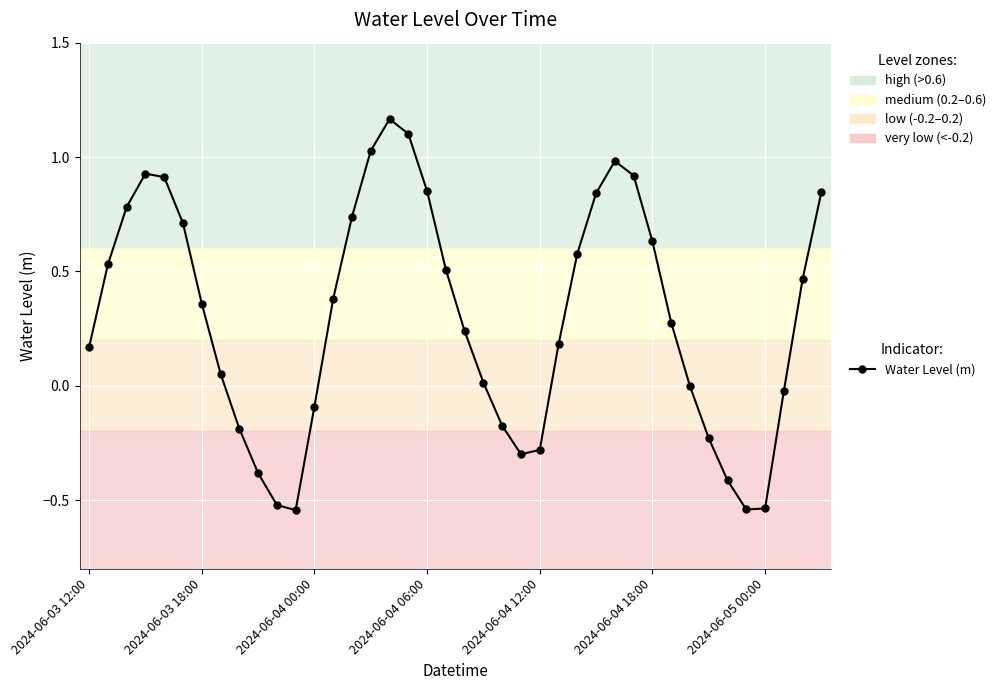

What is the value of the 18th point from the left?

1.1